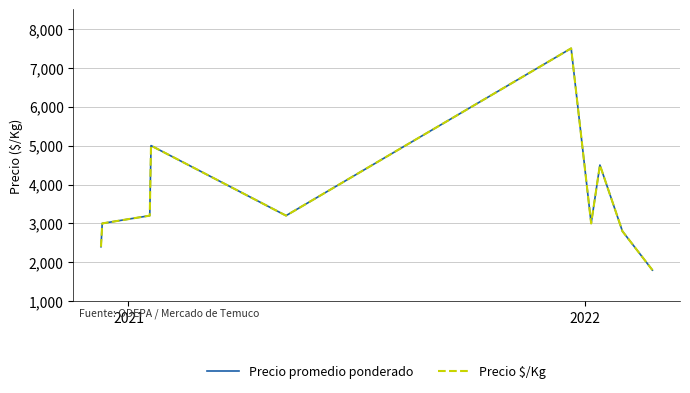

What is the value of the Precio promedio ponderado point at the 7th from the left?

3000